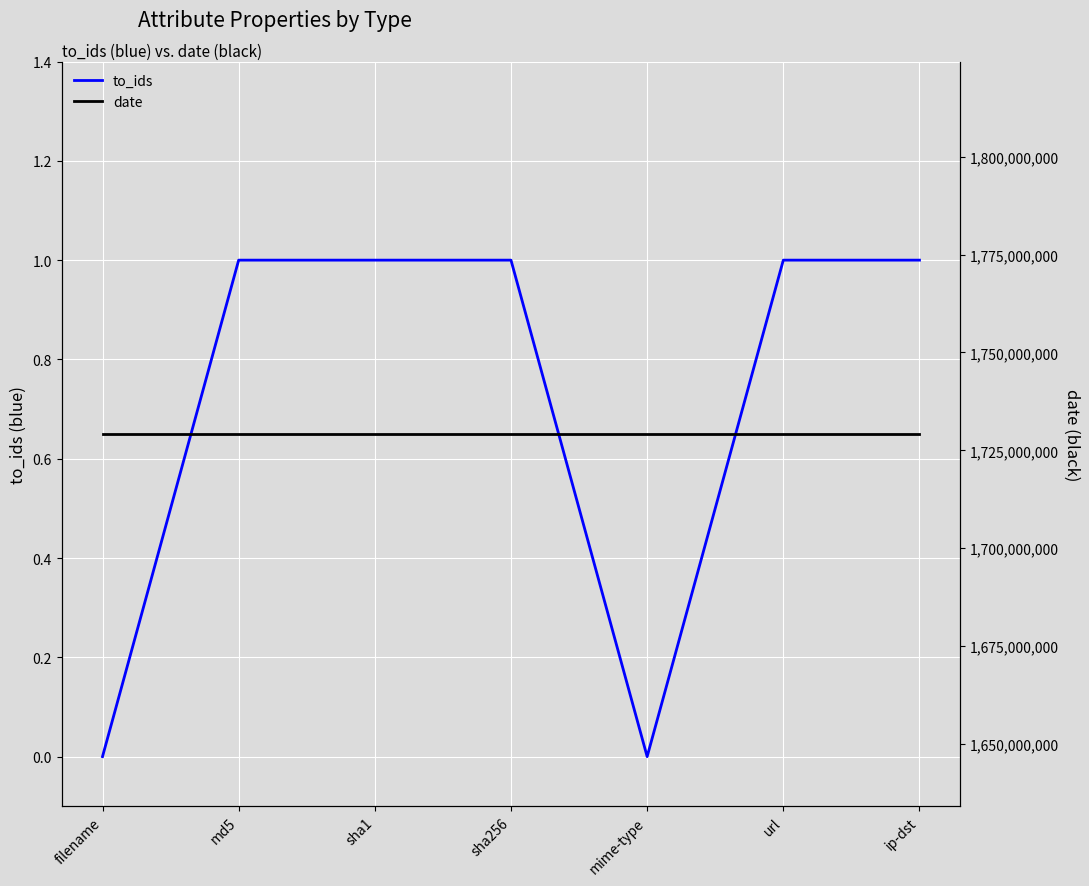

What is the maximum value for to_ids?

1